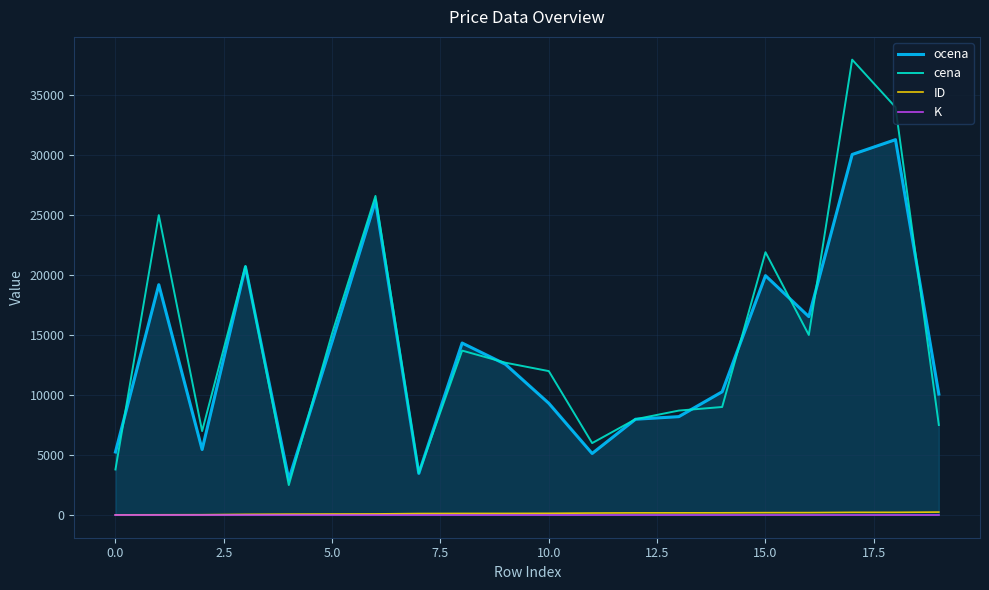

Which series has the widest spread of values?

cena